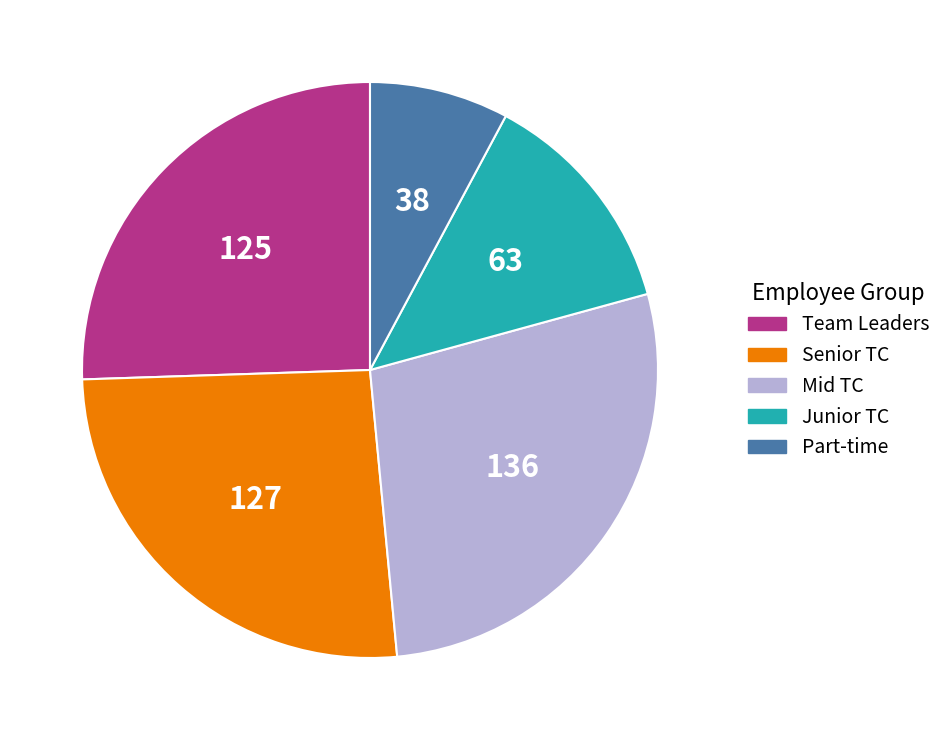

Is the sum of Mid TC and Senior TC greater than half?

Yes